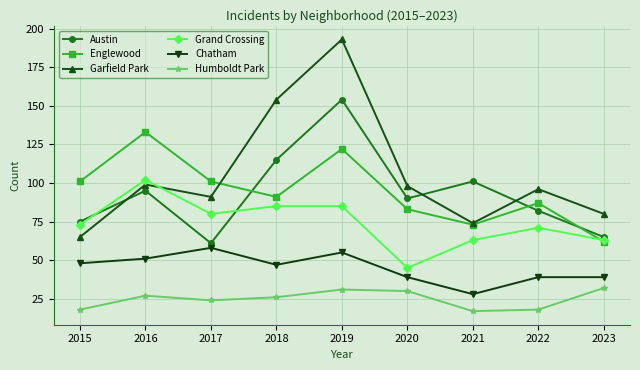

What is the approximate value of Grand Crossing at 2020?

45